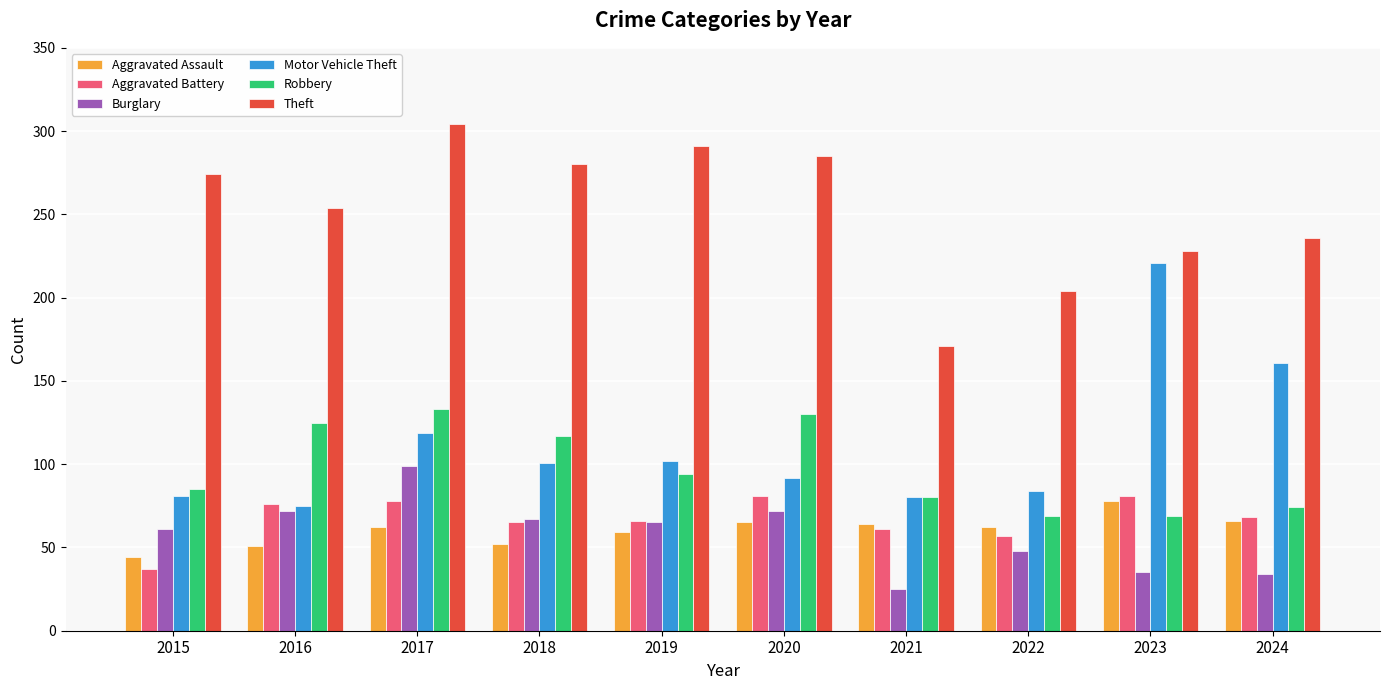

How many data points in Theft are less than 274?

5